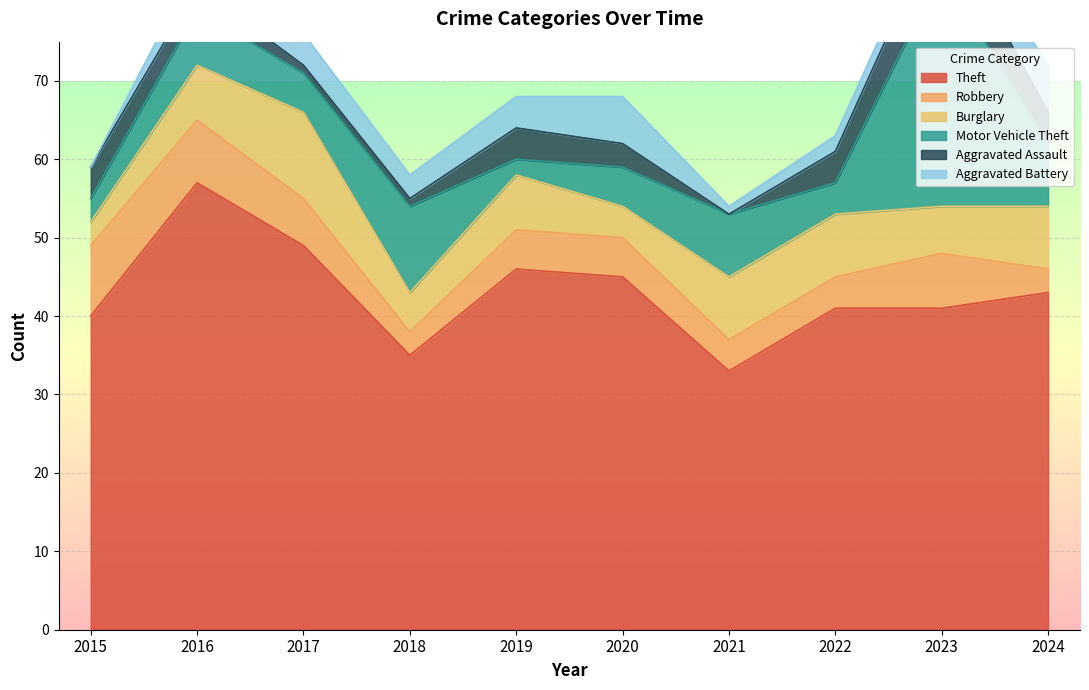

At 2017, list the series in order from largest to smallest.

Theft, Burglary, Robbery, Motor Vehicle Theft, Aggravated Battery, Aggravated Assault